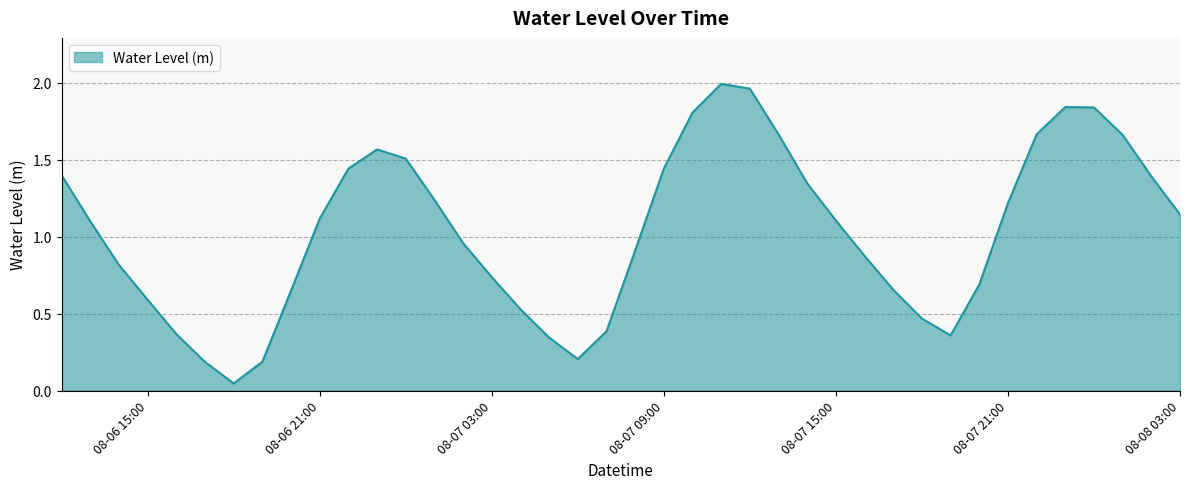

What is the difference between the maximum and minimum values?

1.9